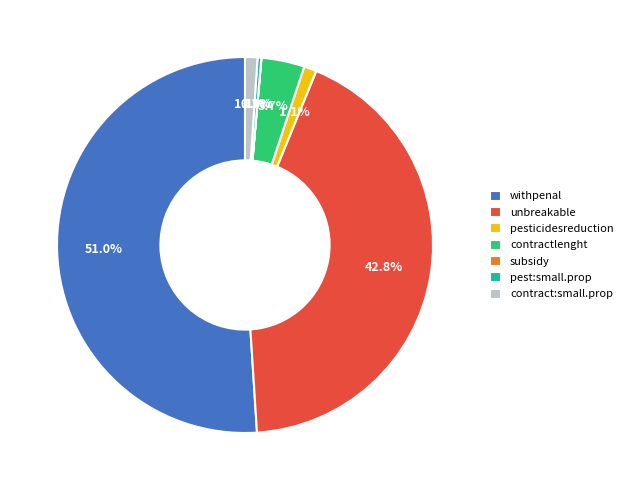

What percentage do unbreakable and contractlenght together represent?

46.5%